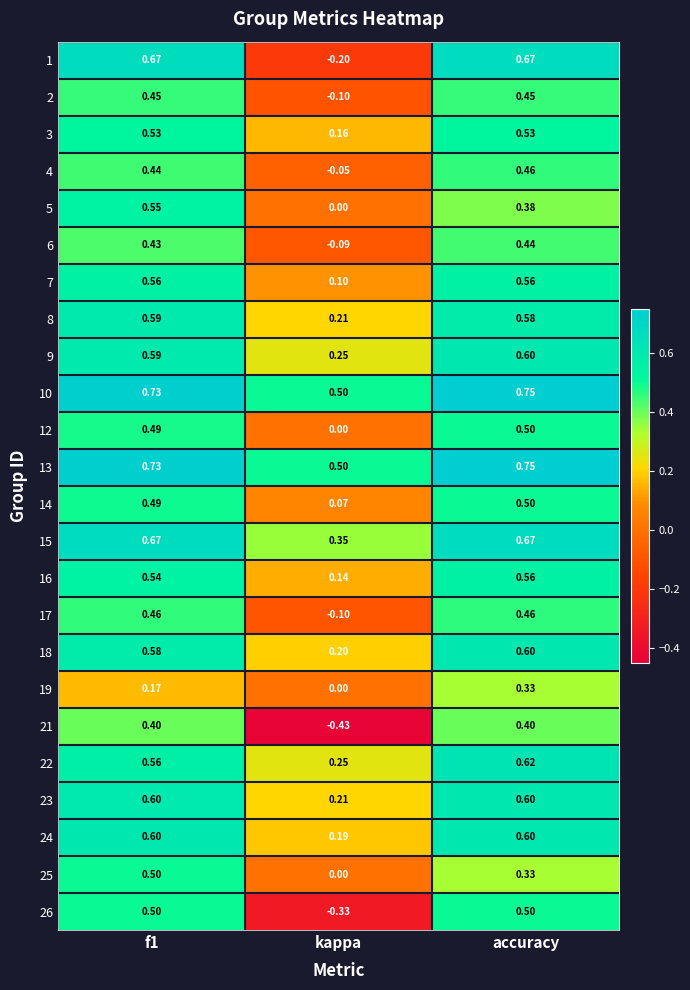

Where is 15 nearest to the value 0?

kappa